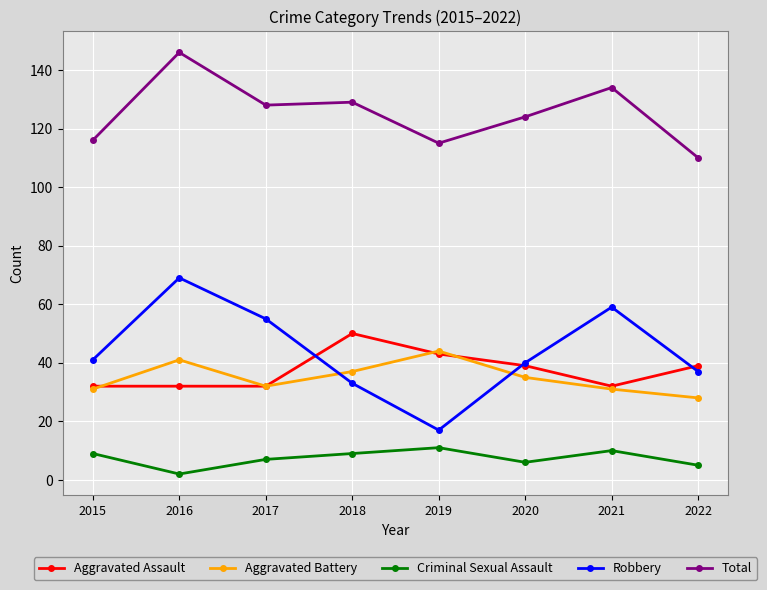

At which category is the sum across all series the highest?

2016